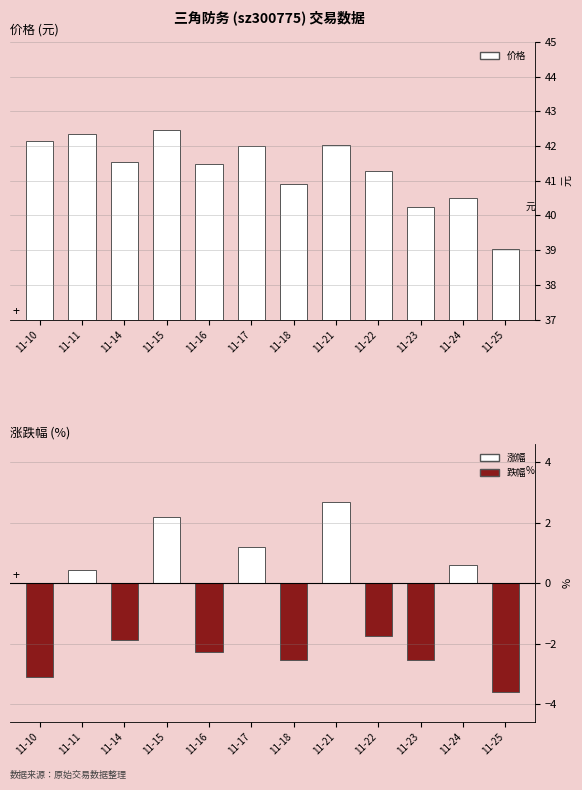

Where does the data first go above 41?

11-10